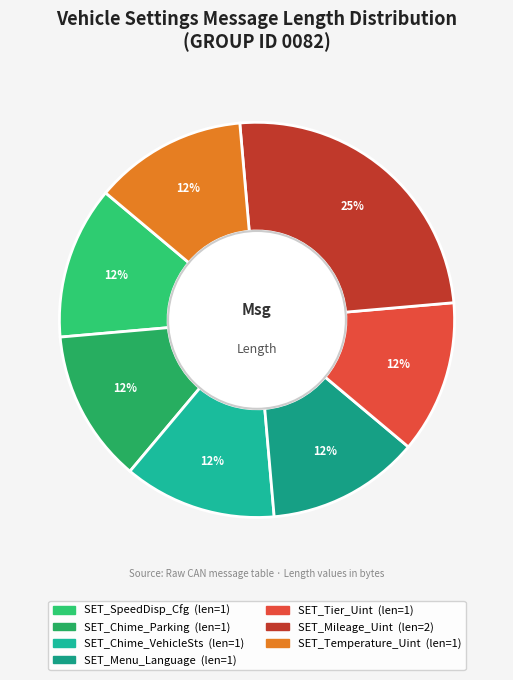

Is there any slice that represents more than half of the pie?

No